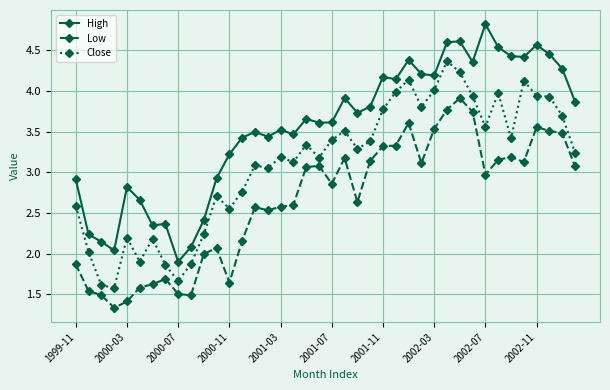

True or false: High and Close intersect in this chart.

False